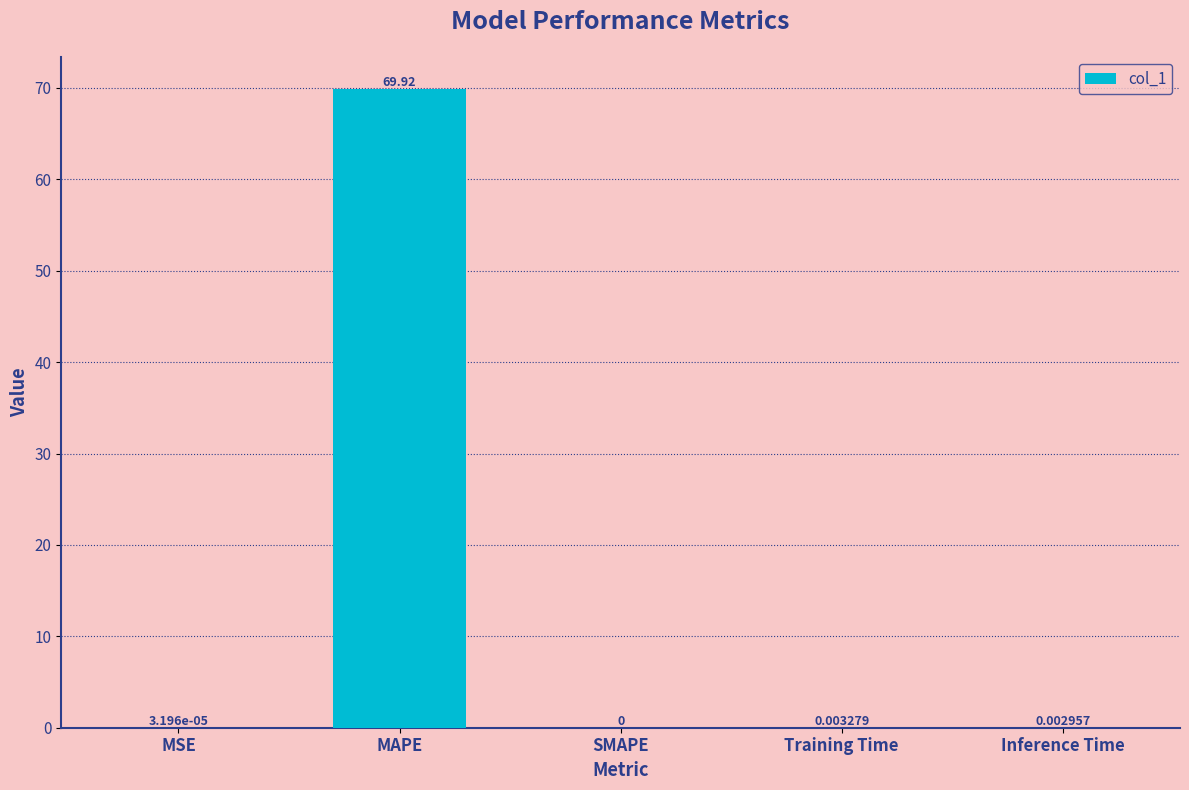

Which category has the highest value across all series?

MAPE